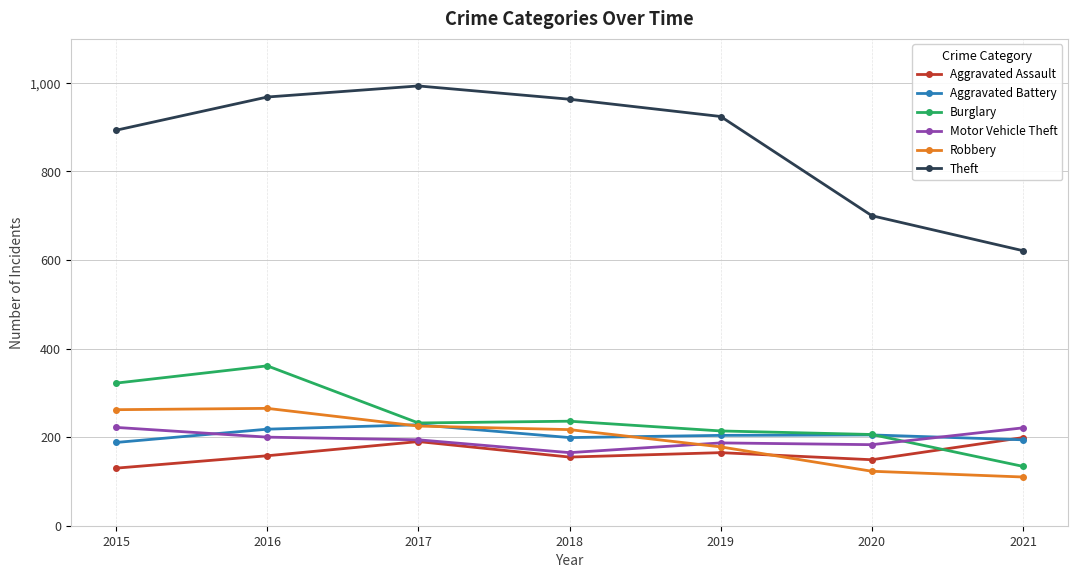

How many times do Aggravated Battery and Motor Vehicle Theft cross each other?

2